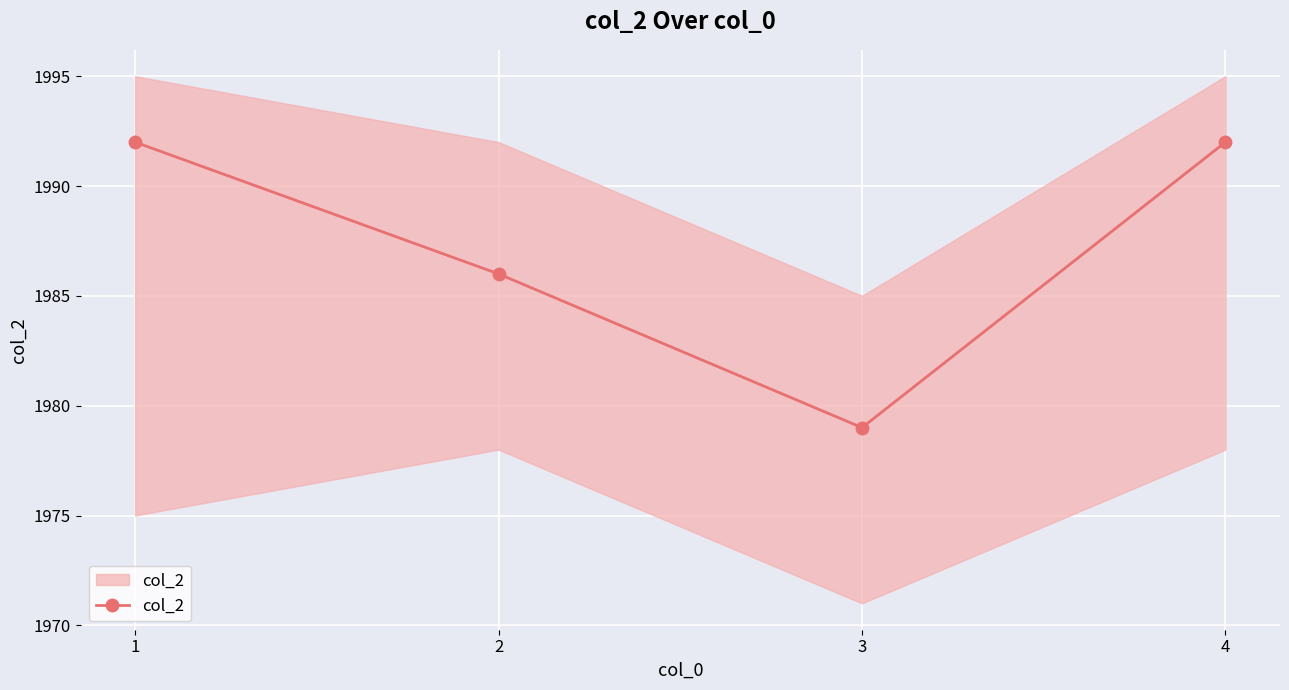

What is the change in value from 3 to 4?

+13